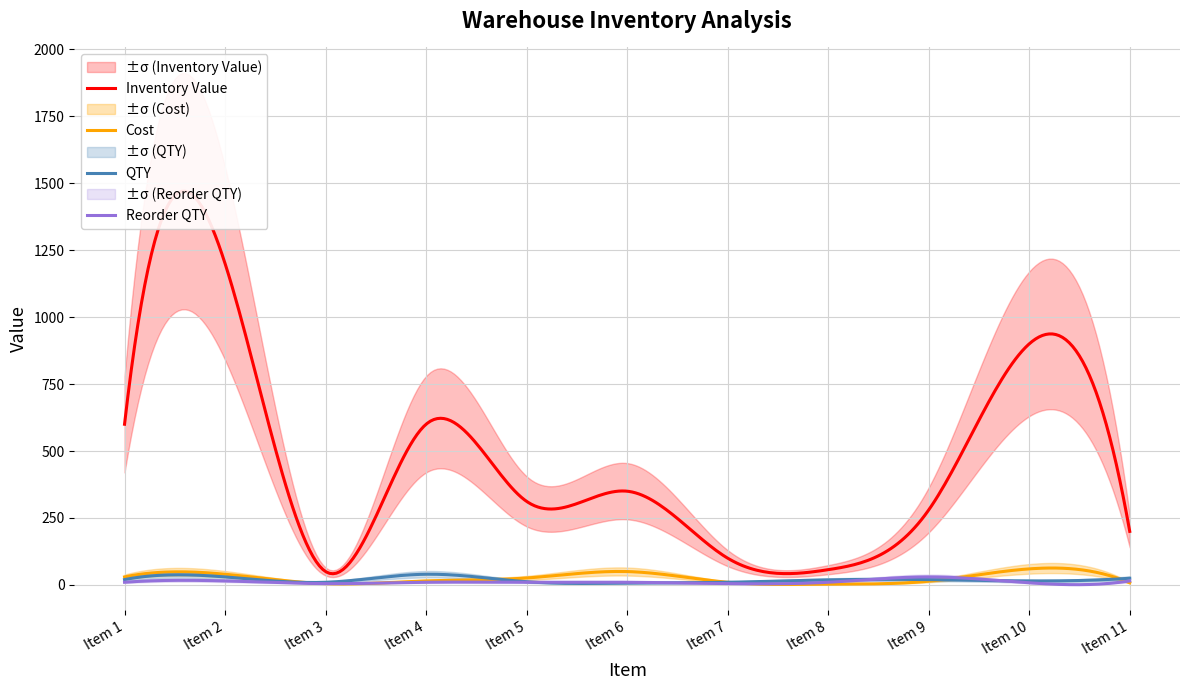

Reading left to right, extract all data points from this chart.

qty: 20	30	10	40	12	7	10	19	20	15	25
cost: 30	40	5	15	26	50	10	3	14	60	8
inventory_value: 600	1200	50	600	312	350	100	57	280	900	200
reorder_qty: 10	15	5	10	10	10	5	10	30	8	15